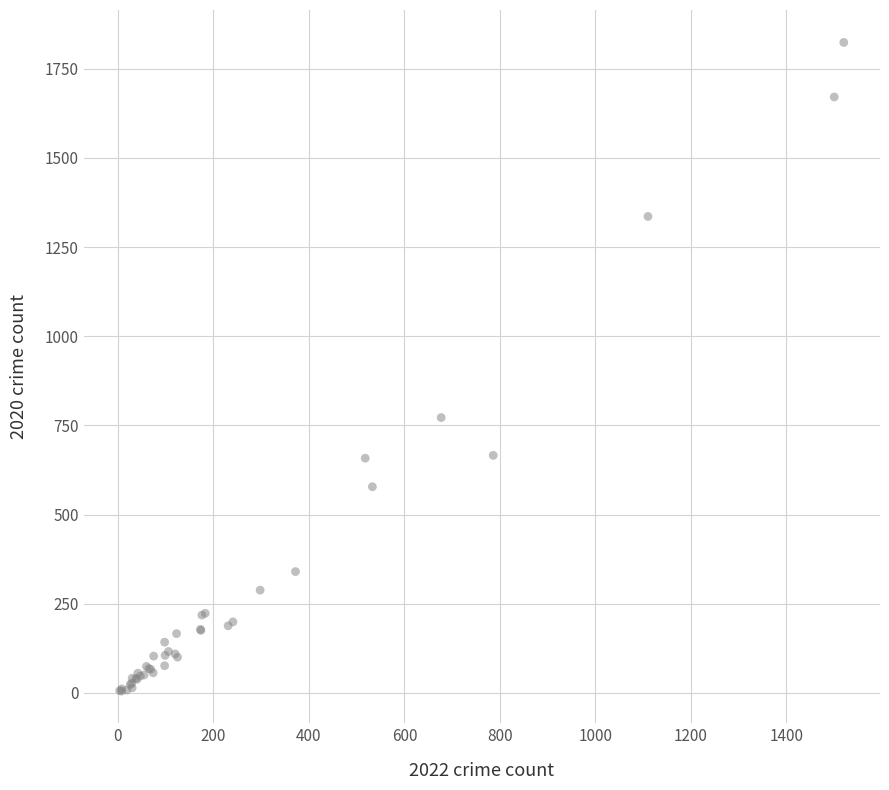

What Y value in the scatter plot is closest to 914?

772